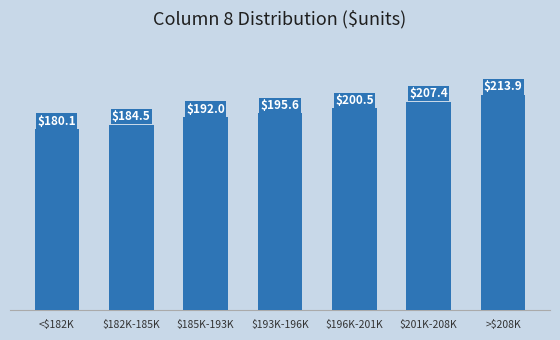

Rank the categories by value from highest to lowest.

>$208K, $201K-208K, $196K-201K, $193K-196K, $185K-193K, $182K-185K, <$182K